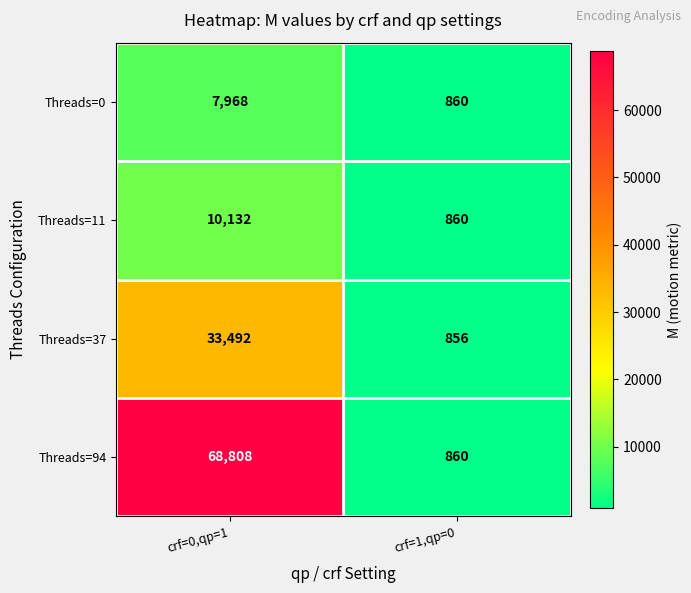

The Threads=11 series shows 860 at crf=1,qp=0. True or false?

True